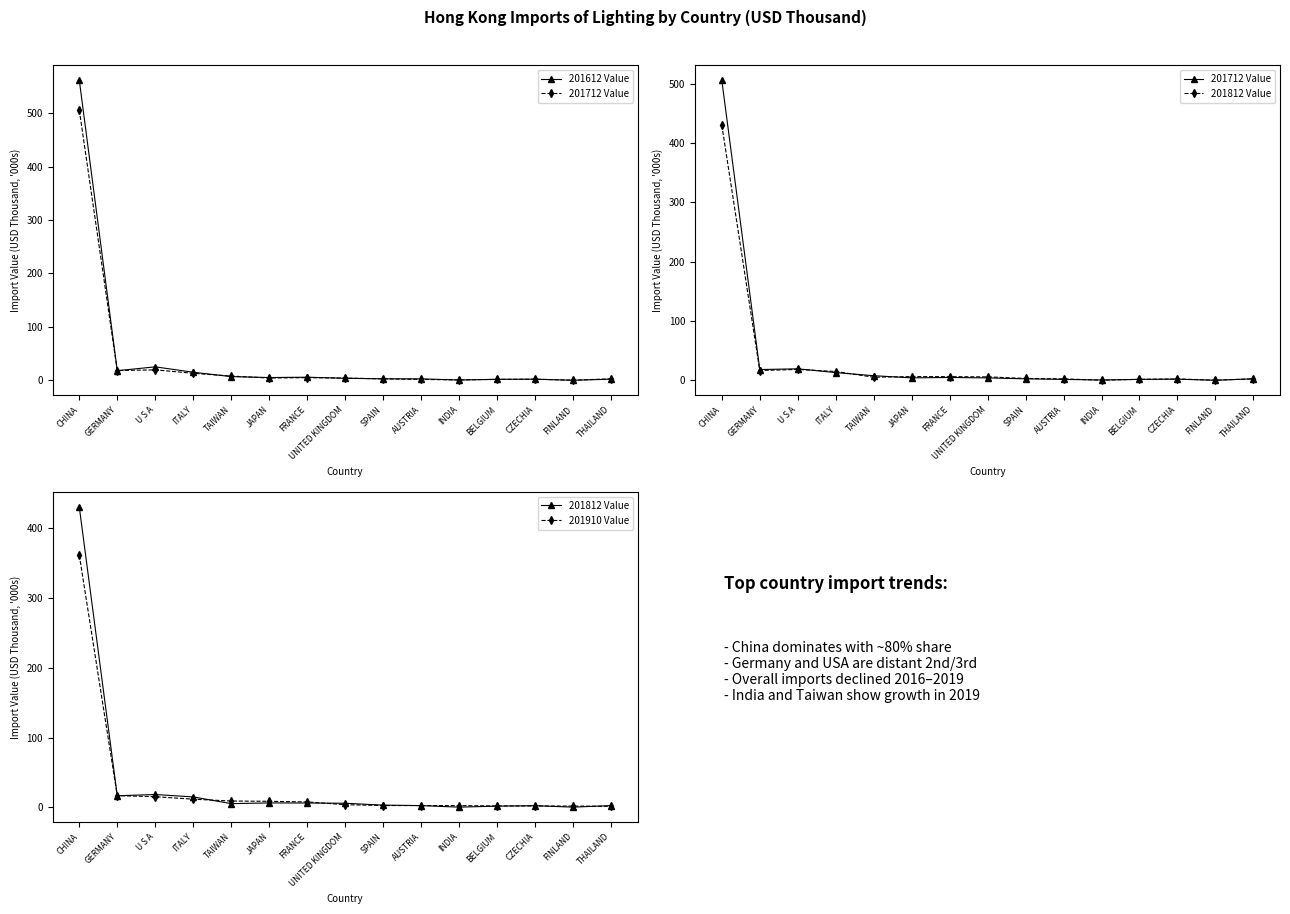

How many values in the 201712 Value series exceed 4?

8